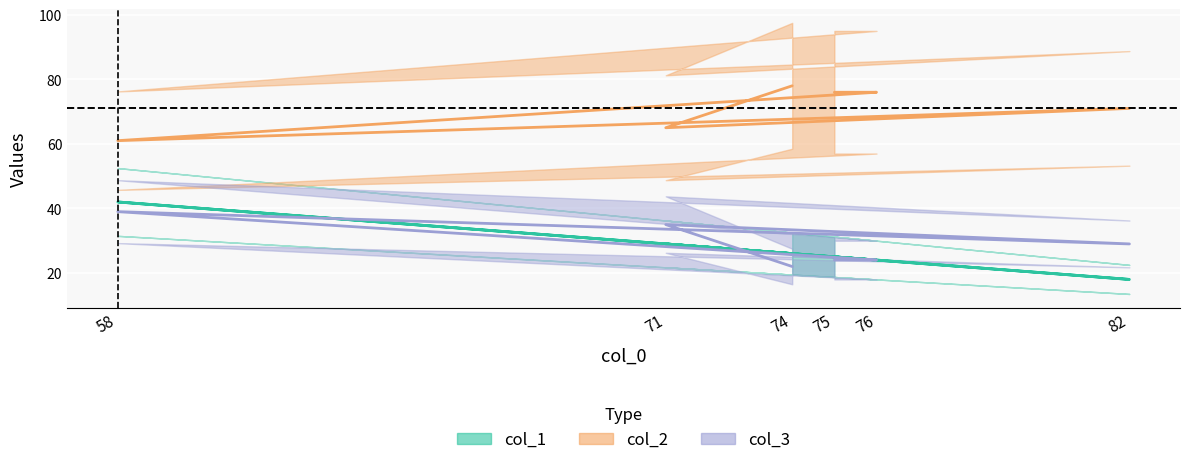

Is it true that col_2 equals 76 at 76?

True